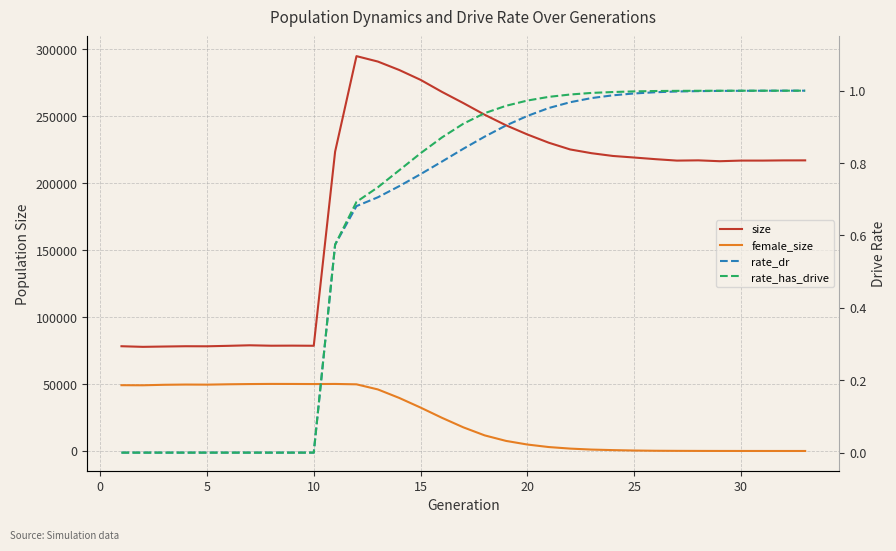

True or false: rate_dr and size cross at least once.

False